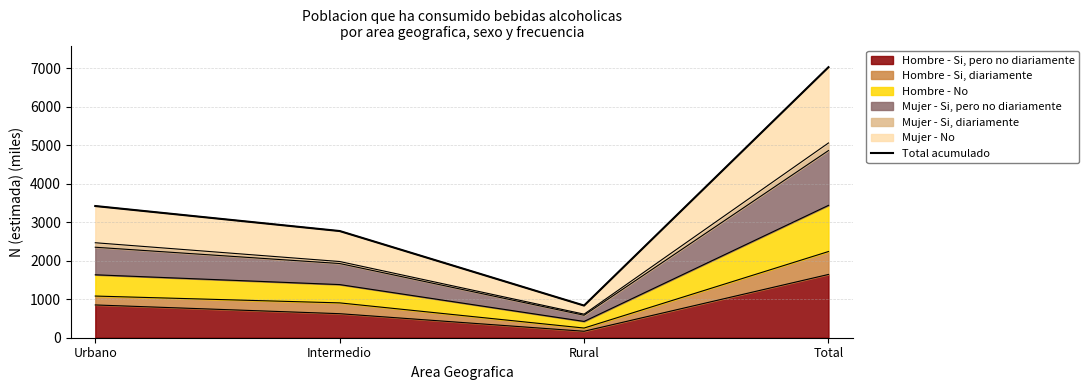

How many data points are above 3417?

2